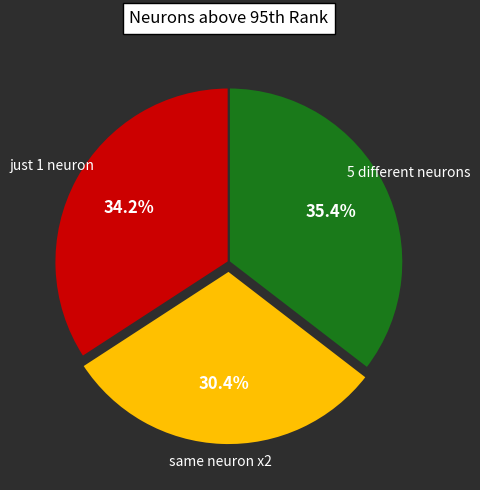

Is there any slice that represents more than half of the pie?

No